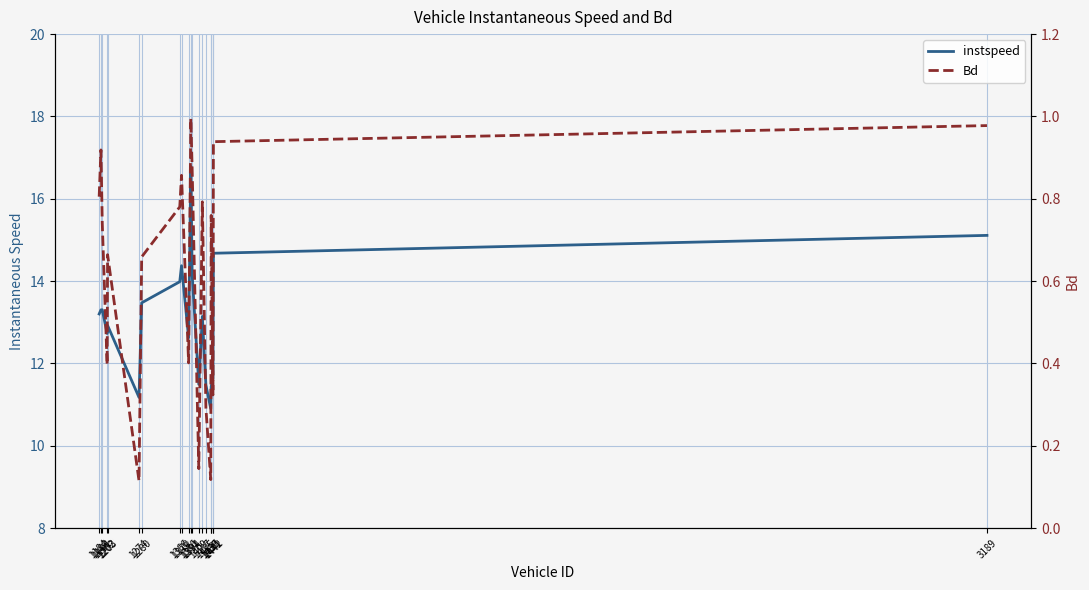

Is it true that instspeed equals 19.2 at 1188?

False